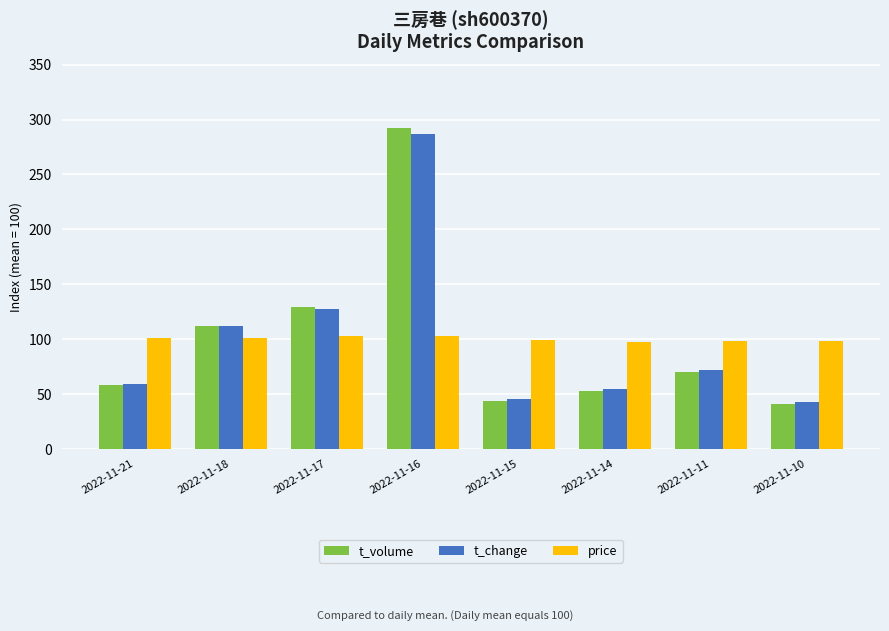

Is the value of price at 2022-11-16 greater than the value of t_change at 2022-11-11?

Yes